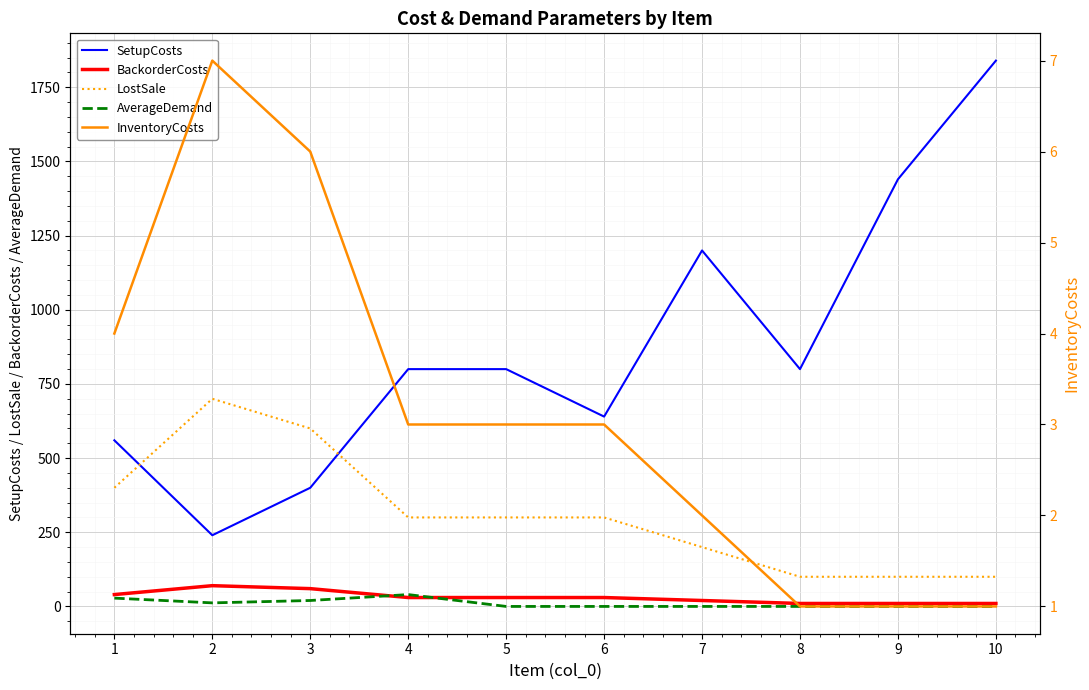

At which label is InventoryCosts closest to 4?

1